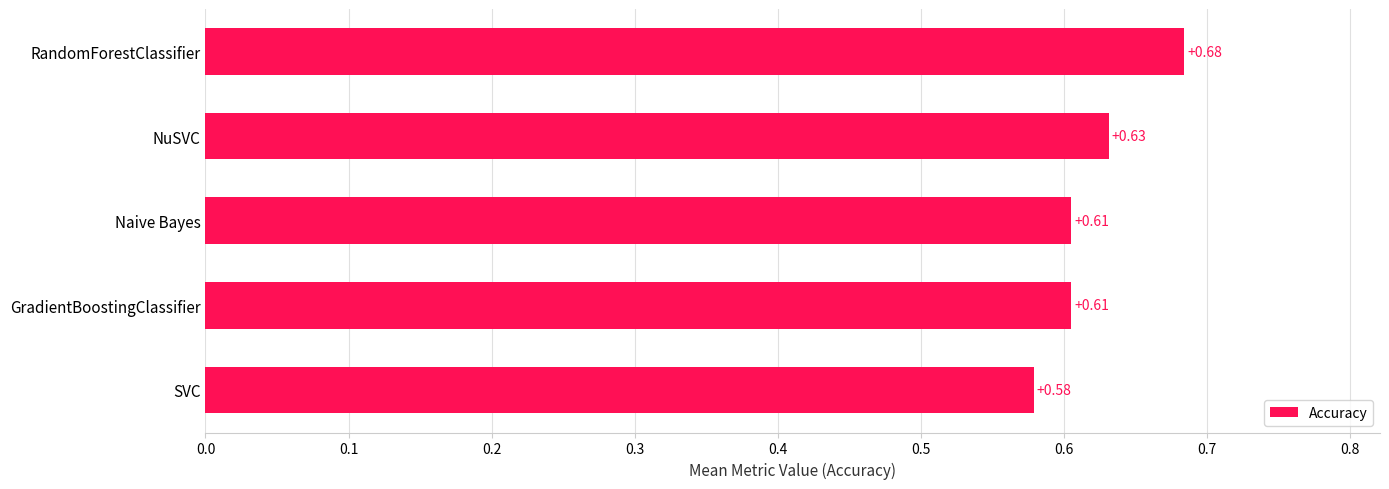

Which category has the highest value across all series?

RandomForestClassifier